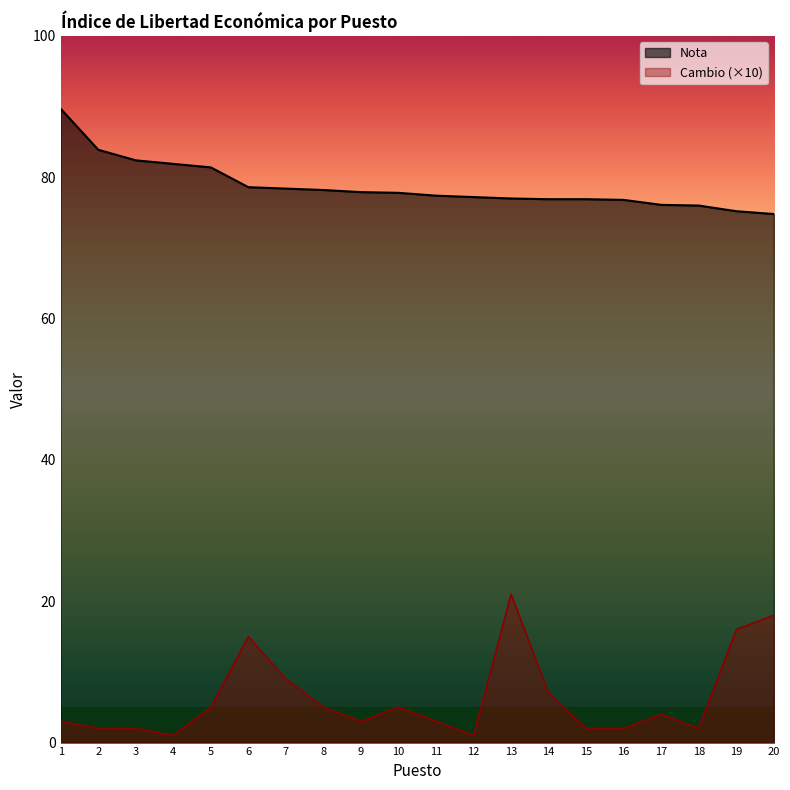

What are all the series names shown in the legend?

Nota, Cambio (×10)